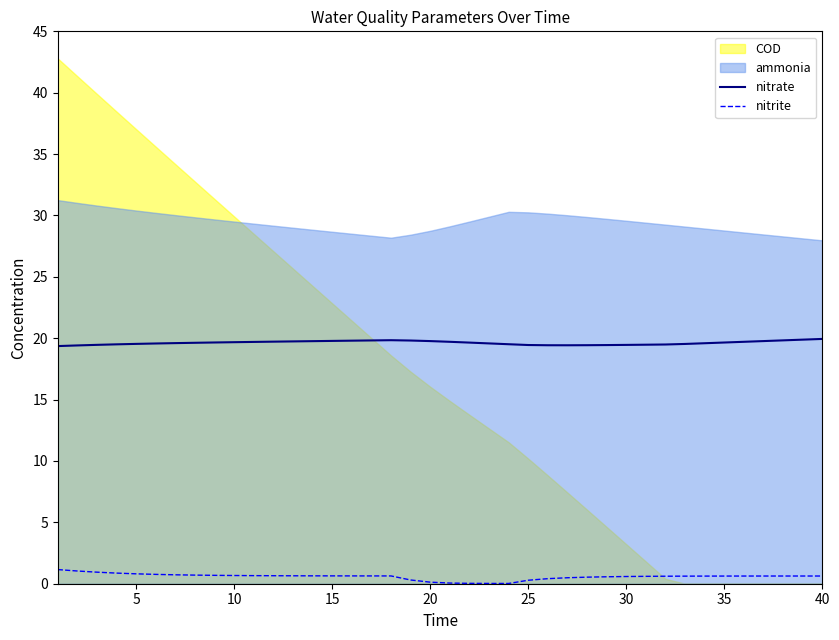

Is it true that nitrate equals 19.8 at 15?

True